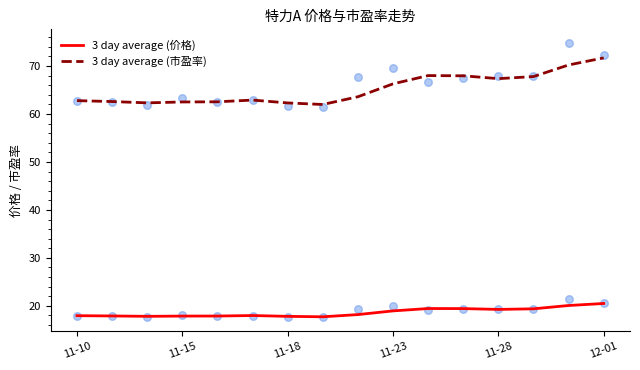

What is the highest value of the 3 day average (市盈率) series?

71.7